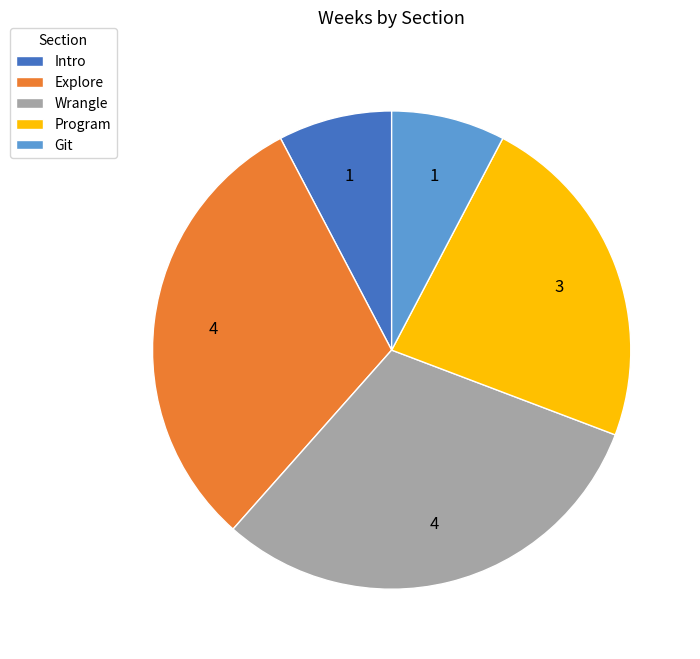

True or false: Intro accounts for 8% of the total.

True